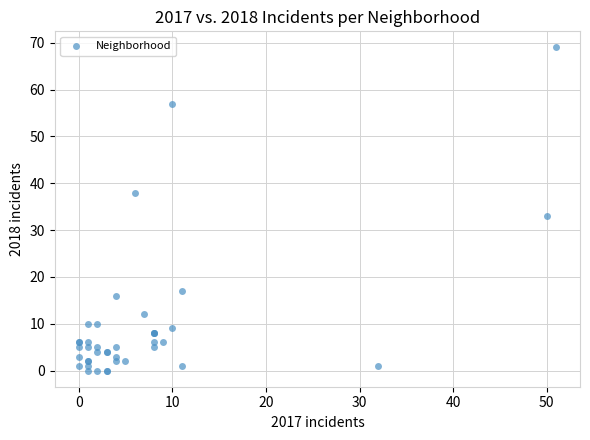

What Y value in the scatter plot is closest to 34?

33